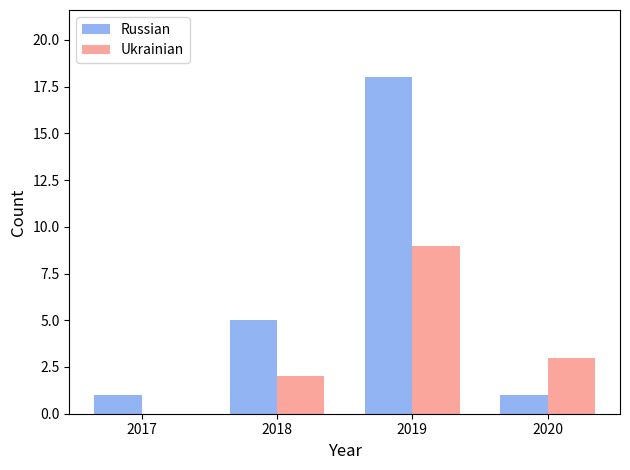

Between 2019 and 2020, which series saw the biggest shift?

Russian